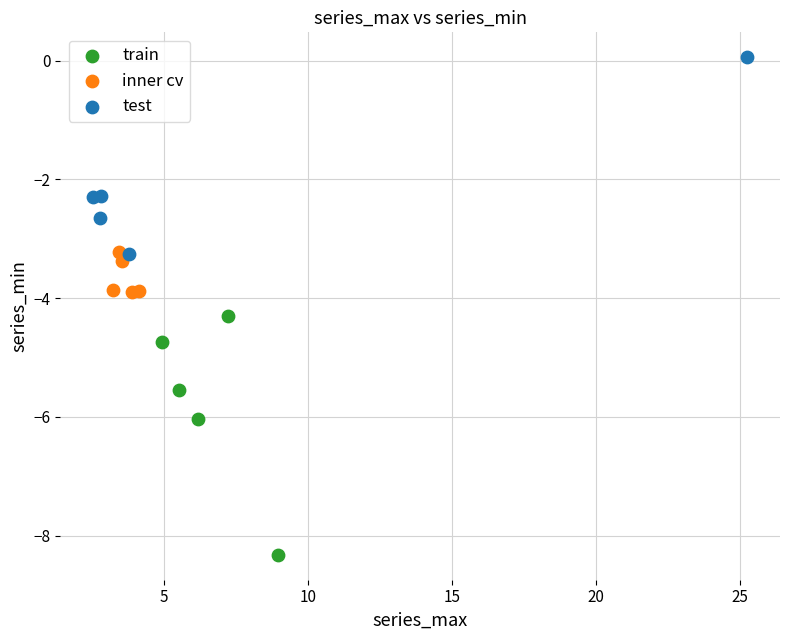

Which series contains the highest Y value?

test